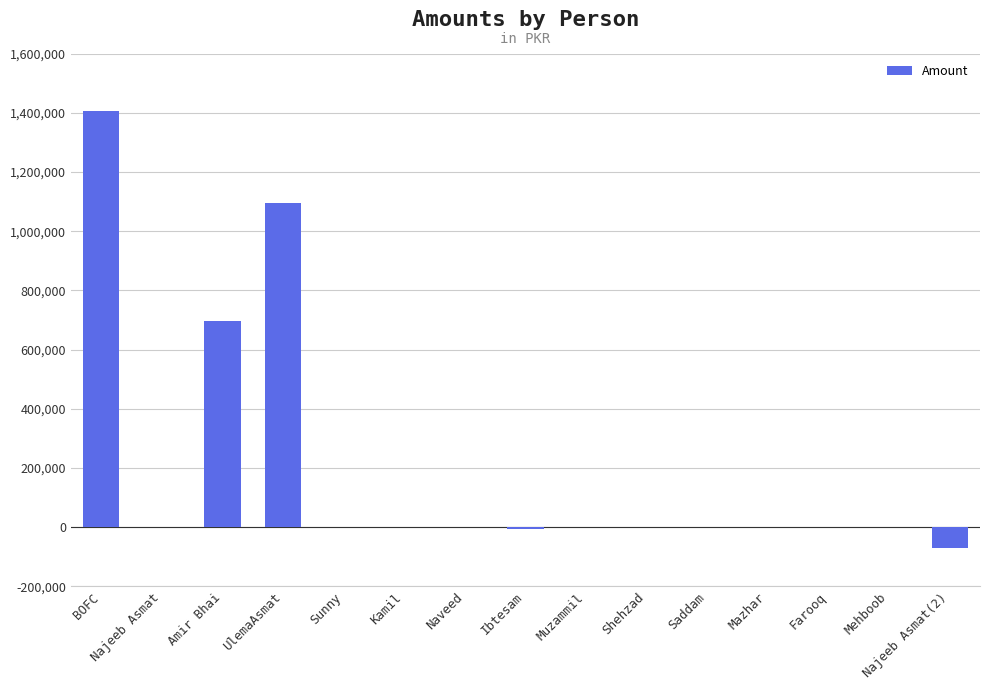

Between Najeeb Asmat(2) and UlemaAsmat, which is larger?

UlemaAsmat